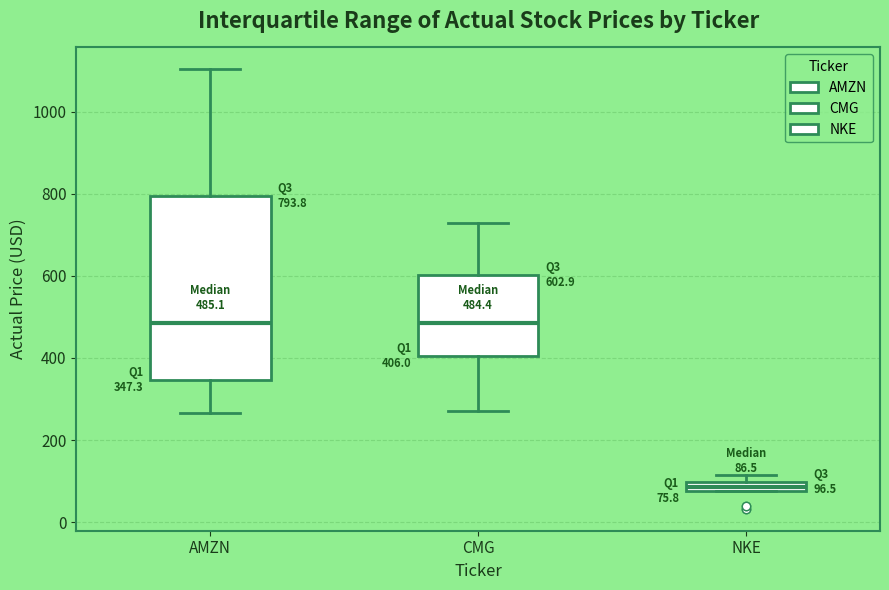

Which box is the tallest, from its lower edge to its upper edge?

AMZN